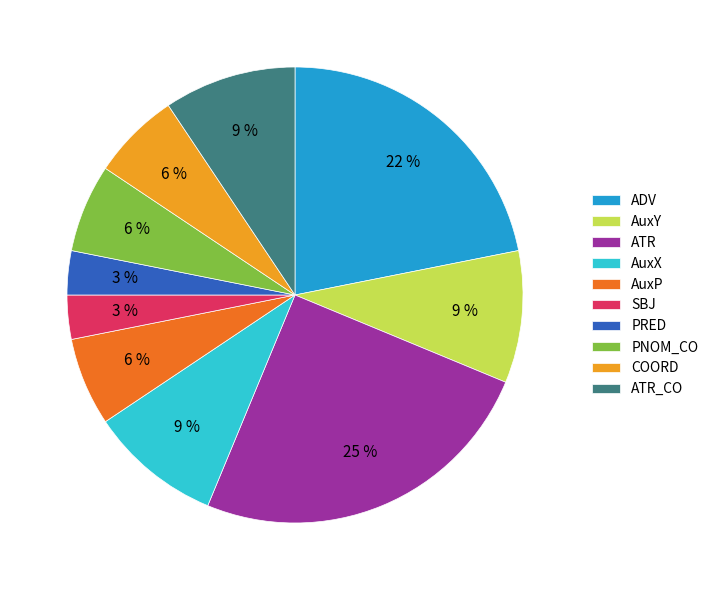

What is the largest slice in the pie chart?

ATR